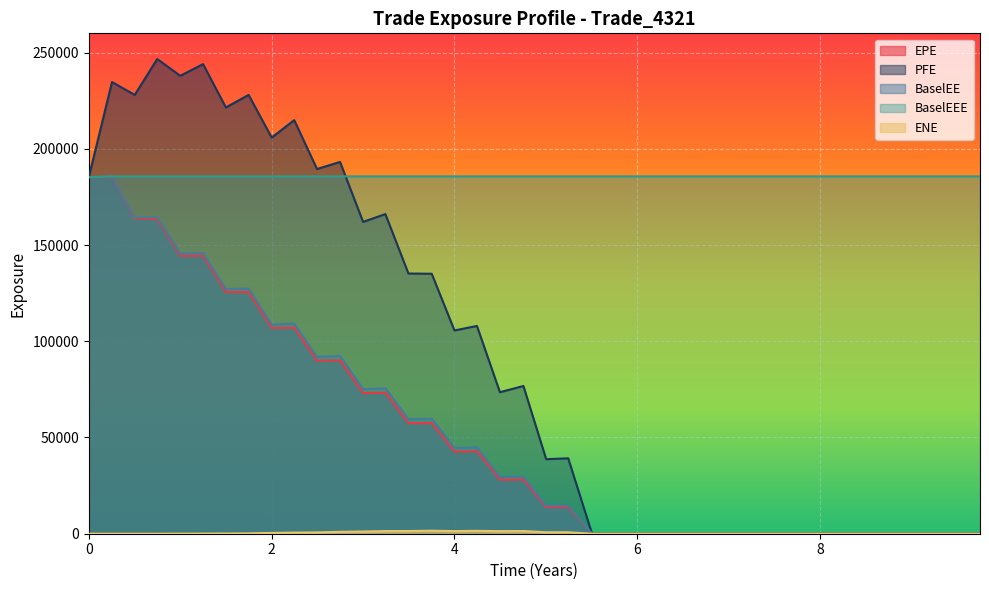

Which series has the largest total across all categories?

BaselEEE